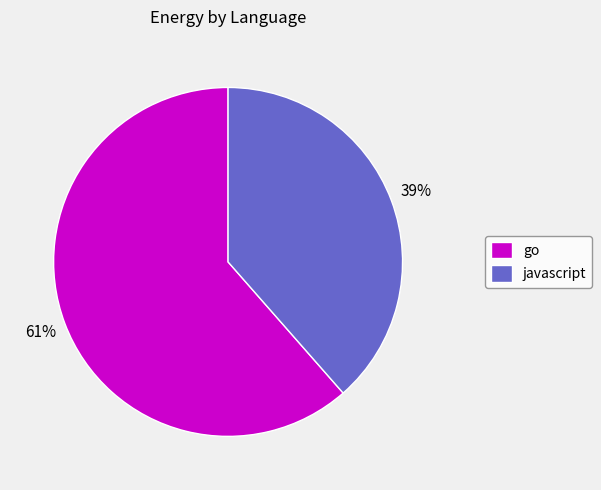

To the nearest percent, what portion does javascript represent?

39%